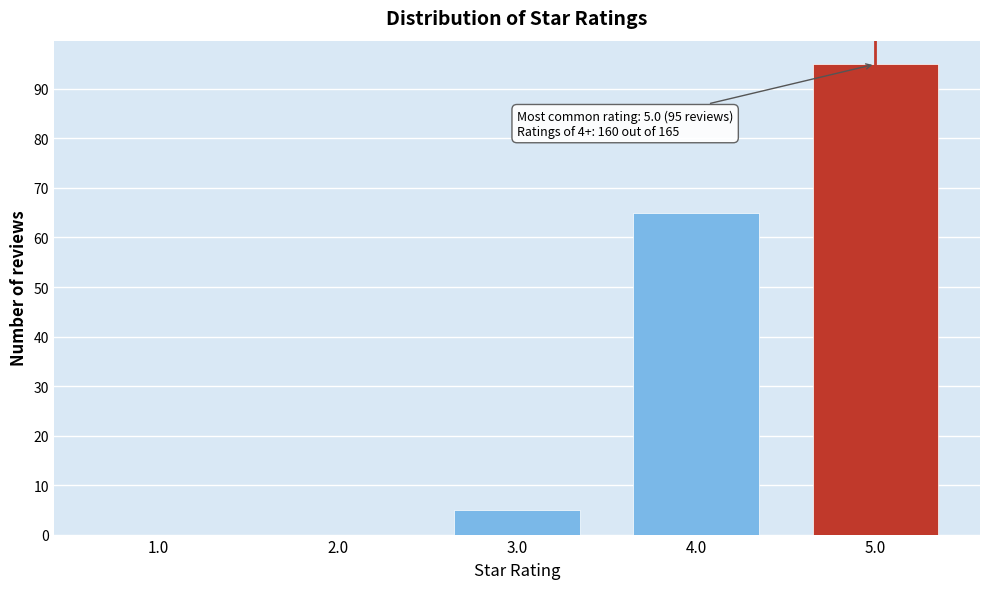

Reading left to right, what are all the values shown in this chart?

1.0=0	2.0=0	3.0=5	4.0=65	5.0=95